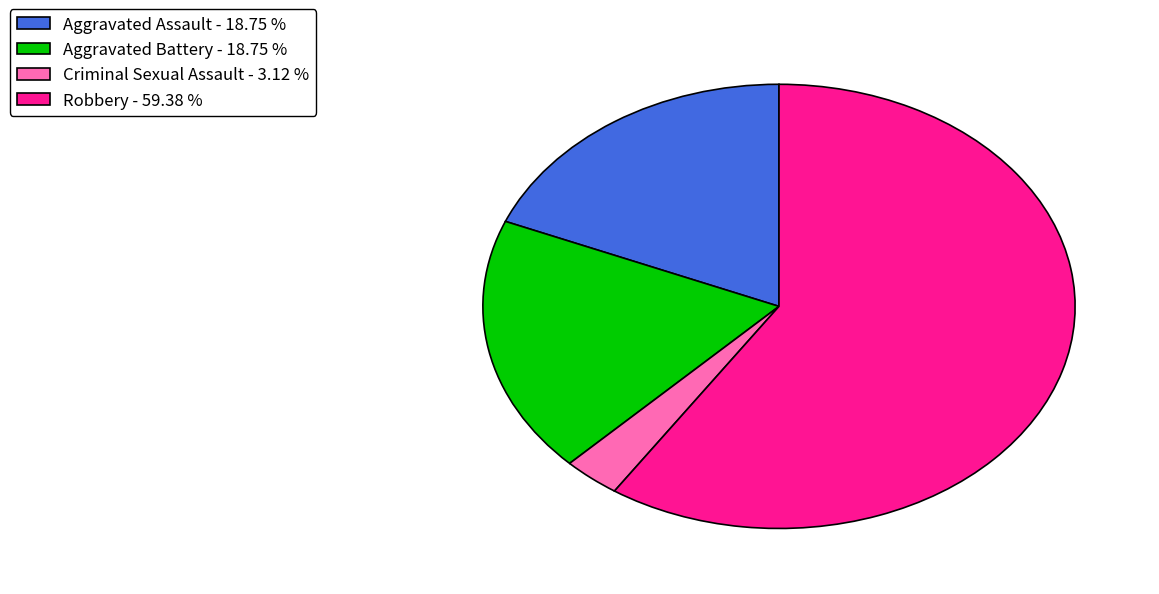

Which slice is the largest?

Robbery - 59.38 %